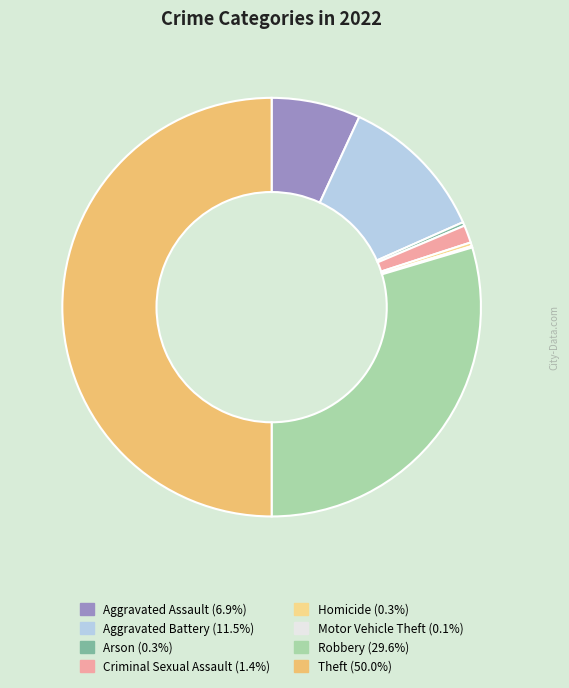

What is the smallest slice in the pie chart?

Motor Vehicle Theft